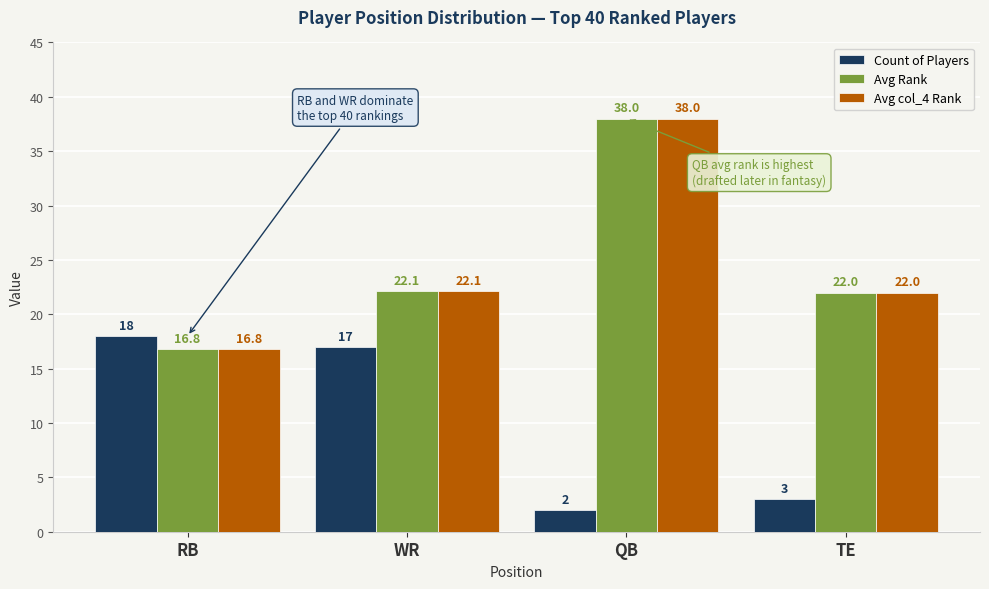

Where is Avg Rank nearest to the value 27?

WR